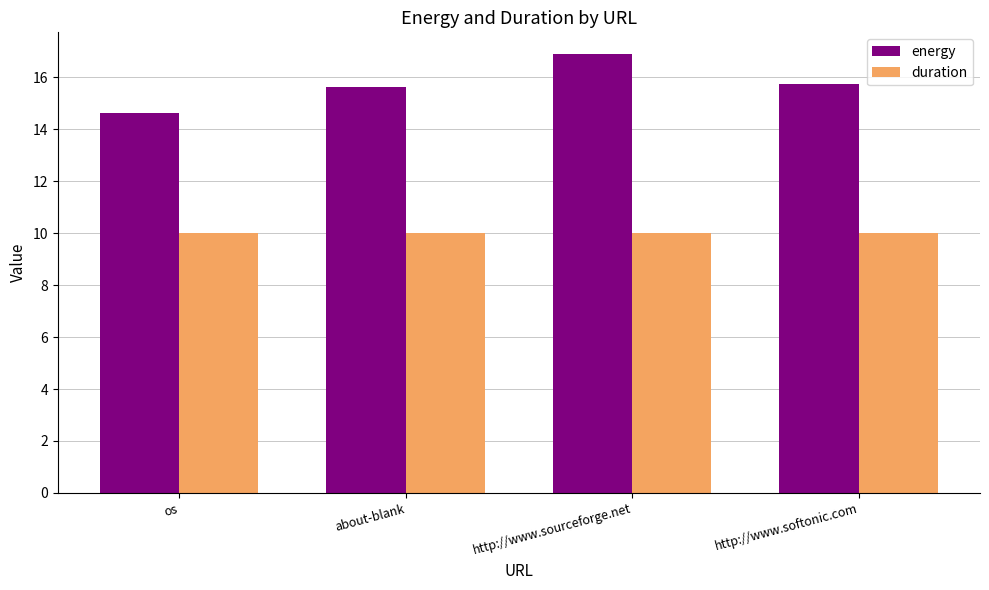

What position from the left is about-blank?

2